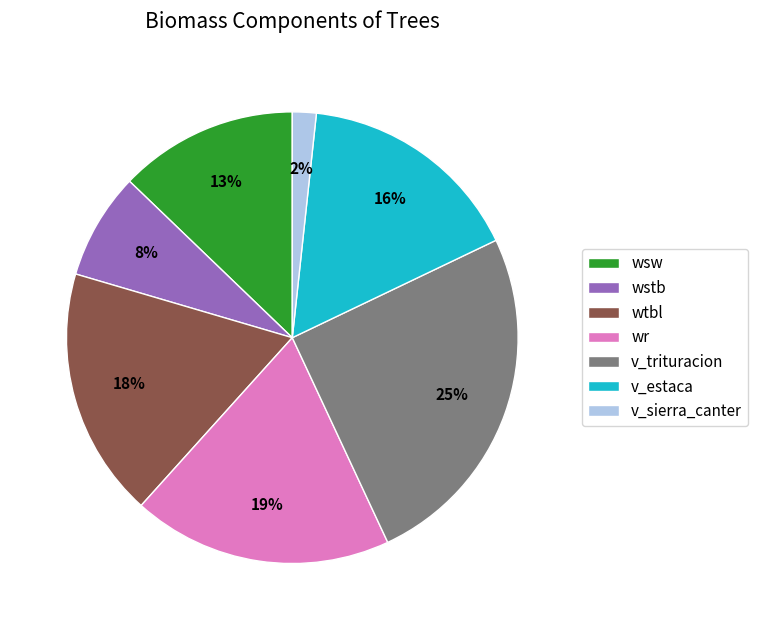

Which slice is the smallest?

v_sierra_canter